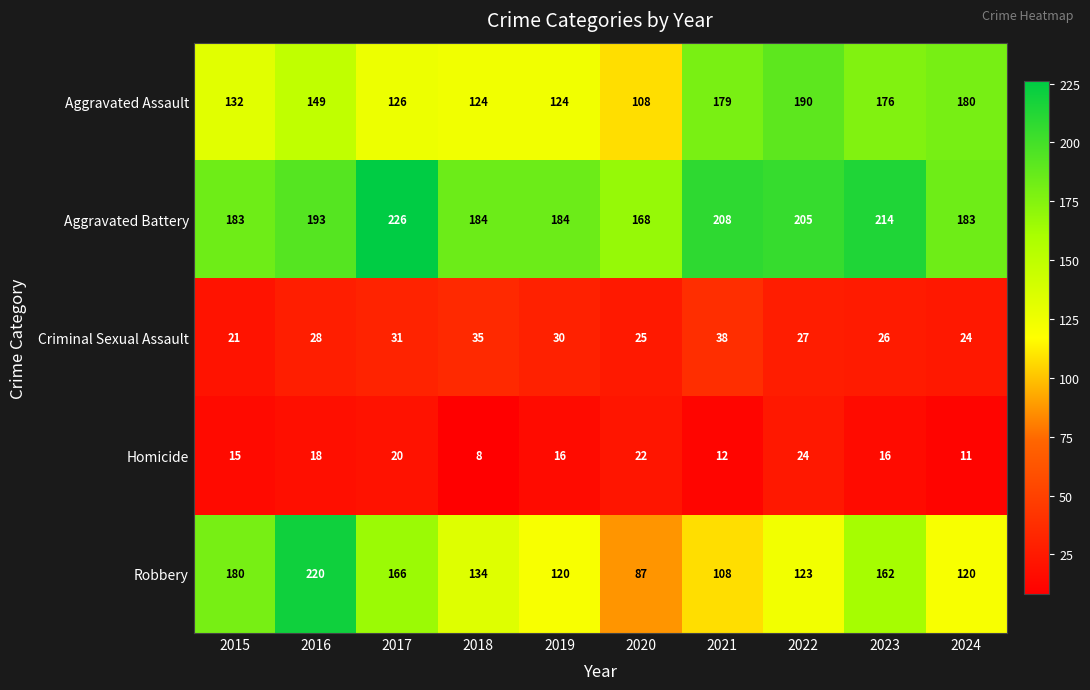

The Criminal Sexual Assault series shows 8 at 2021. True or false?

False